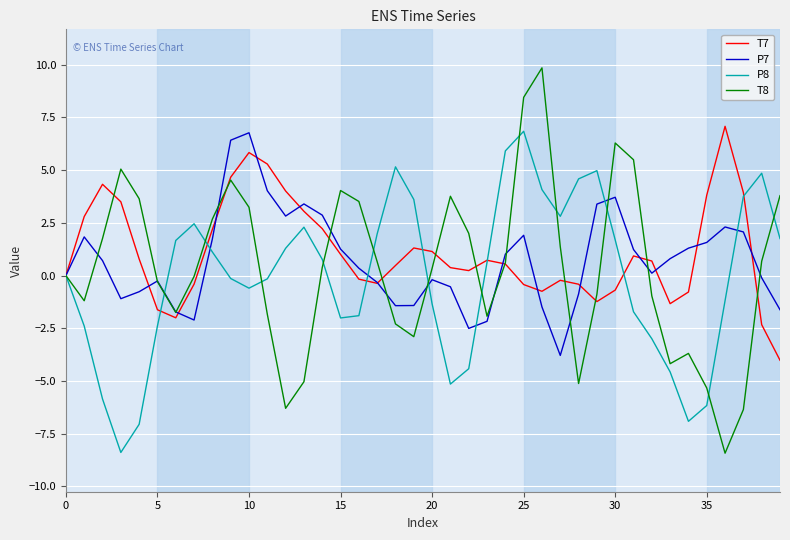

Which series has the widest spread of values?

T8